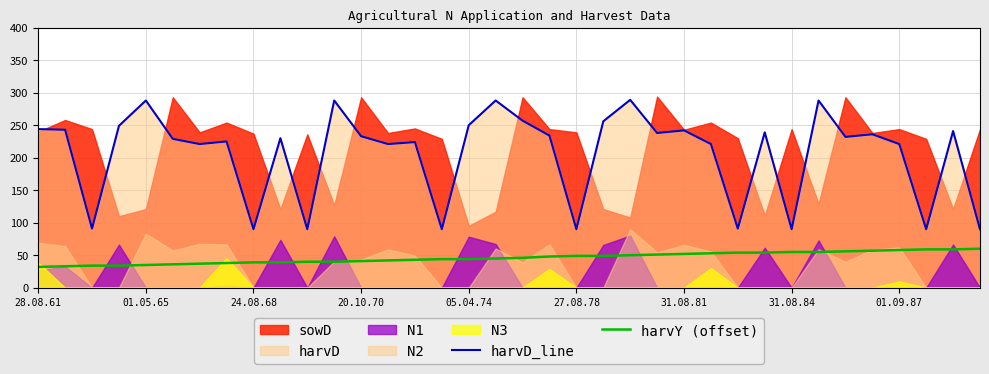

True or false: harvD_line and harvY (offset) intersect in this chart.

False